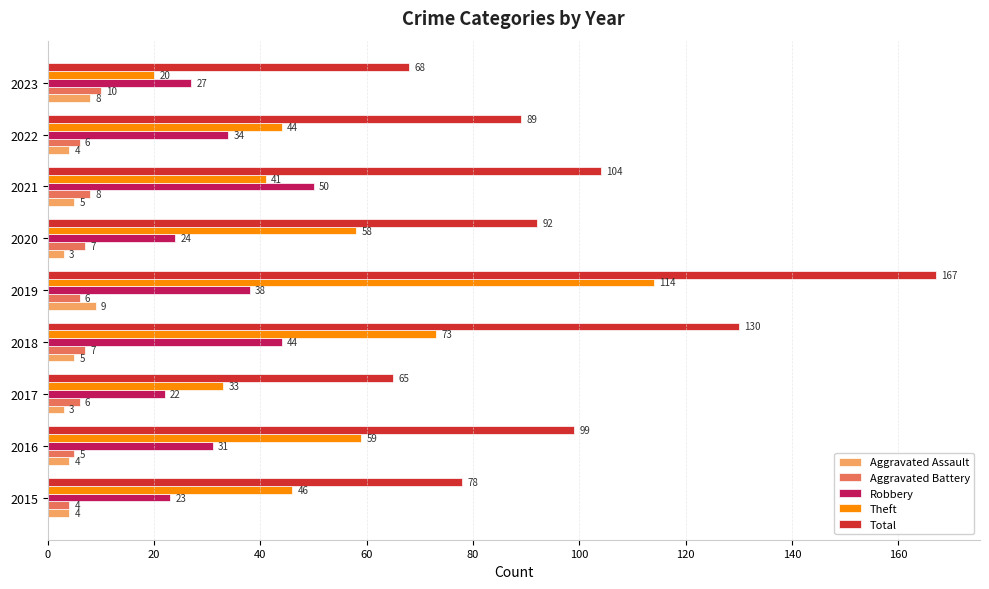

Rank the series by their maximum value, from lowest to highest.

Aggravated Assault, Aggravated Battery, Robbery, Theft, Total